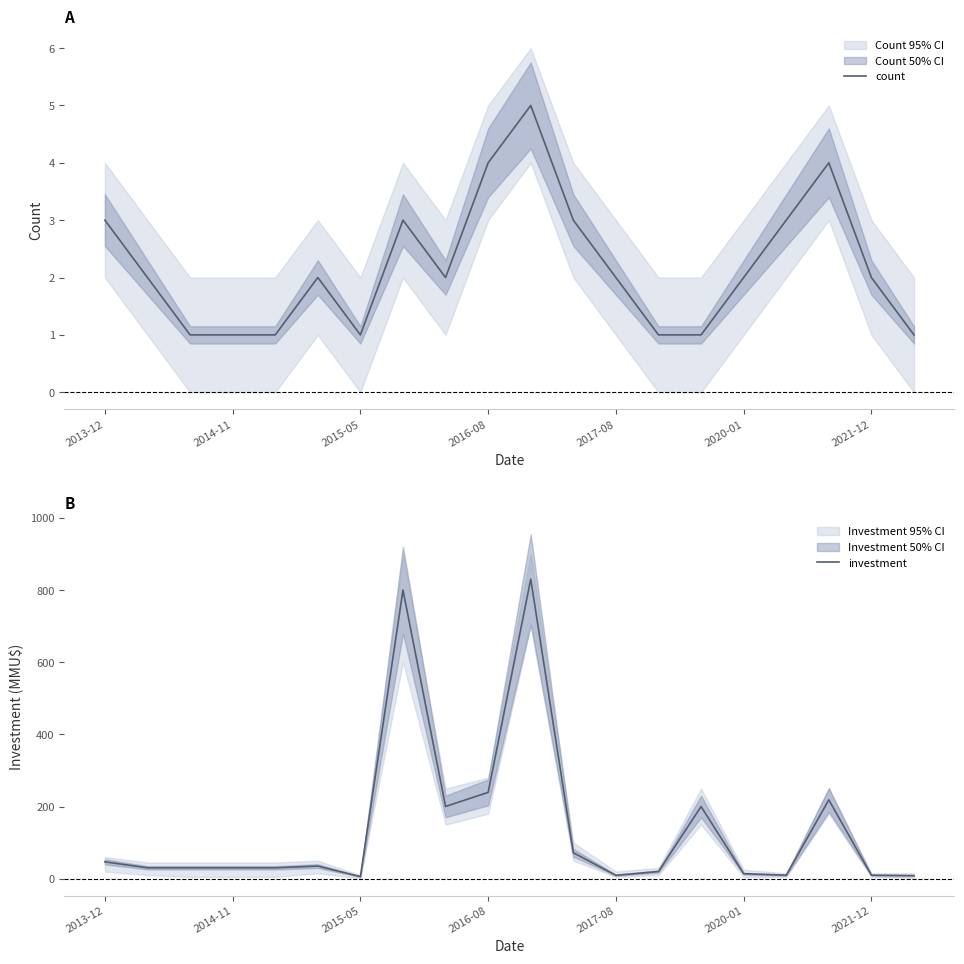

What is the maximum value shown in the chart?

830.3